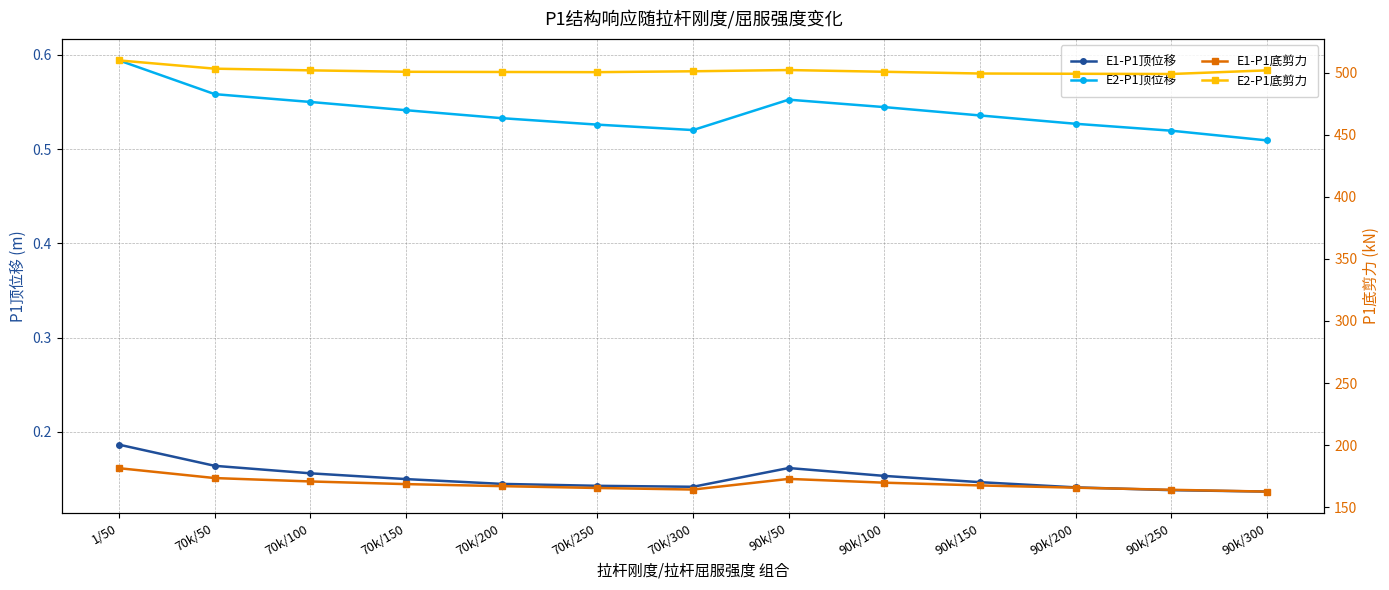

How many interior local valleys does the E1-P1顶位移 series have?

1